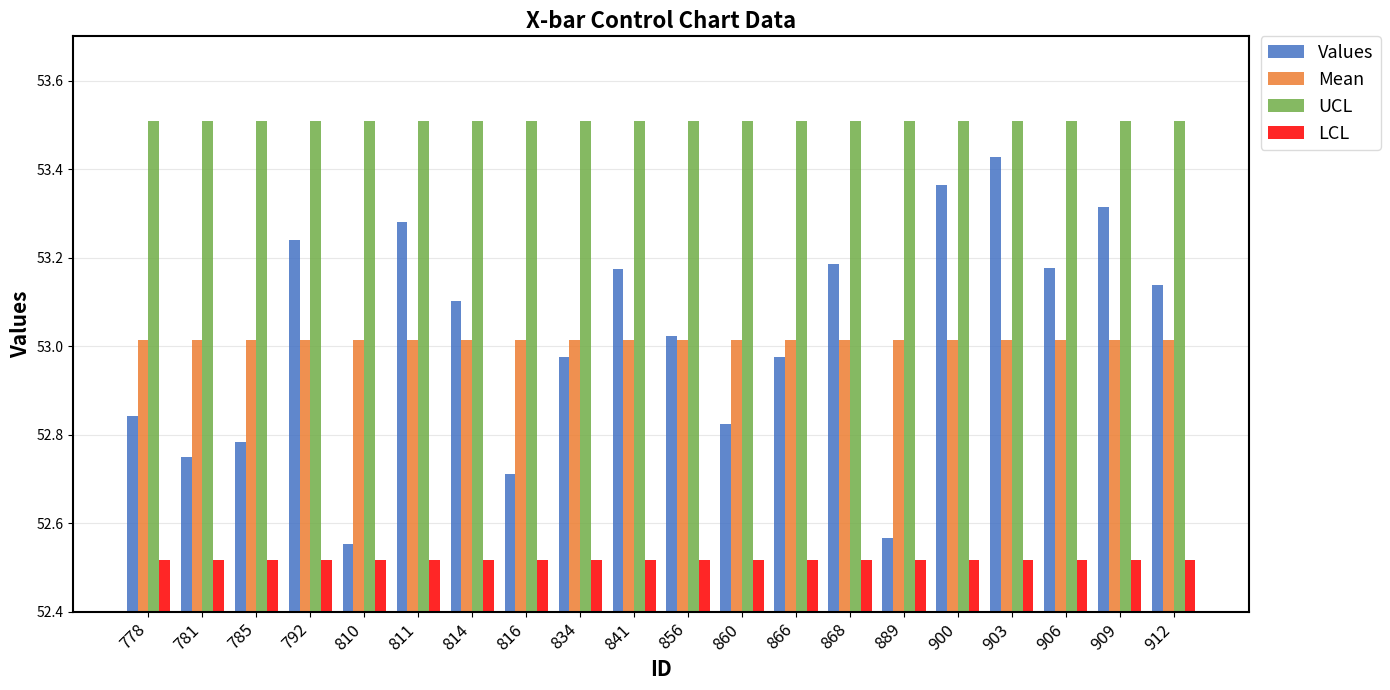

The UCL series shows 53.5 at 860. True or false?

True